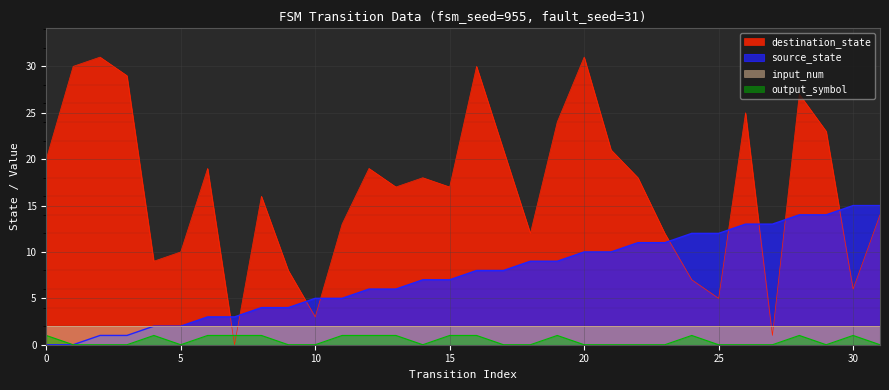

Which series ends up on top after the final intersection of destination_state and output_symbol?

destination_state